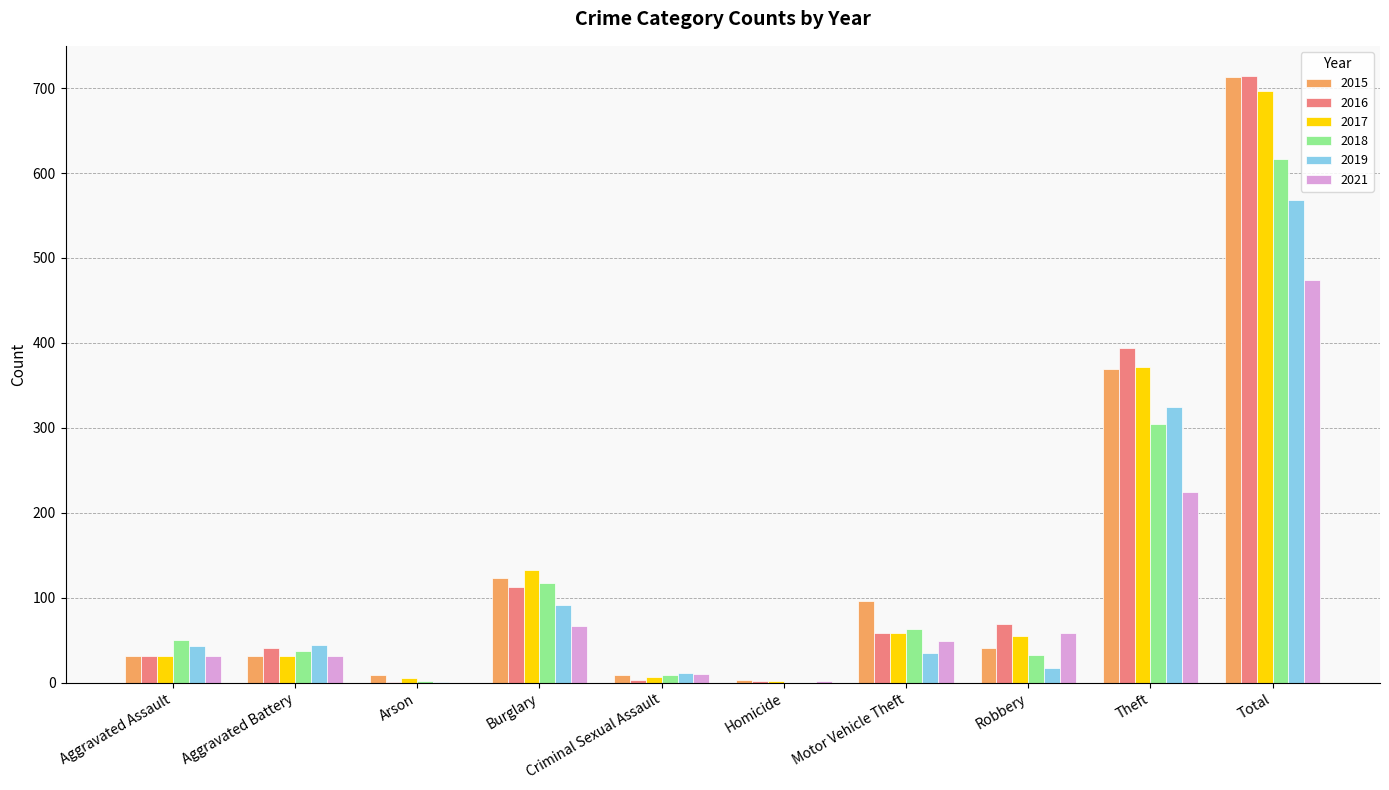

The value of 2021 at Robbery is 34. True or false?

False